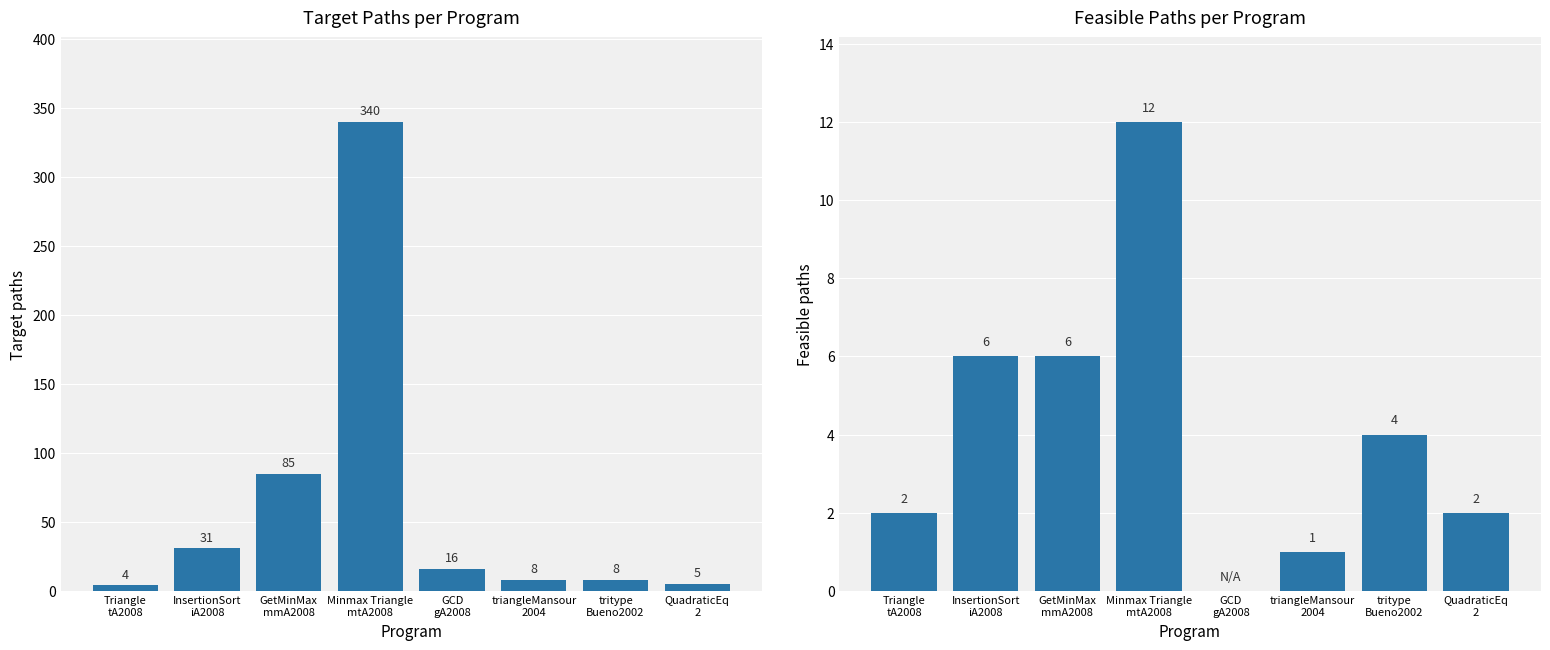

Between Triangle
tA2008 and QuadraticEq
2, which series saw the biggest shift?

Target paths